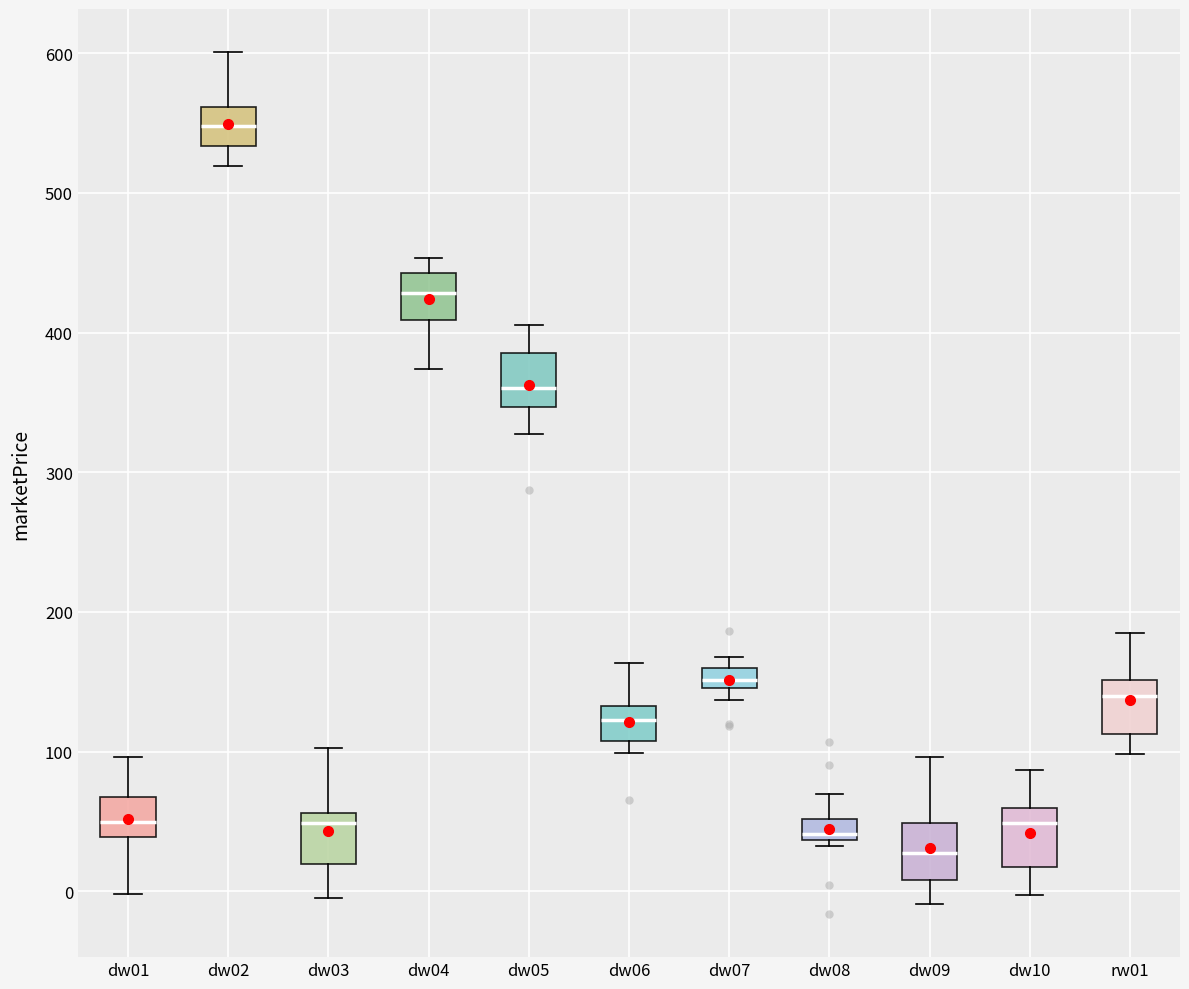

Which box has the highest median line?

dw02